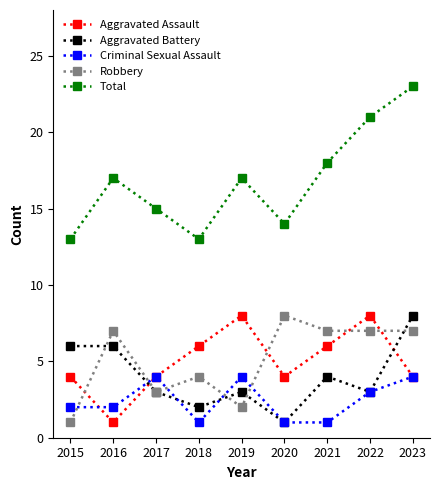

True or false: Robbery and Aggravated Assault intersect in this chart.

True